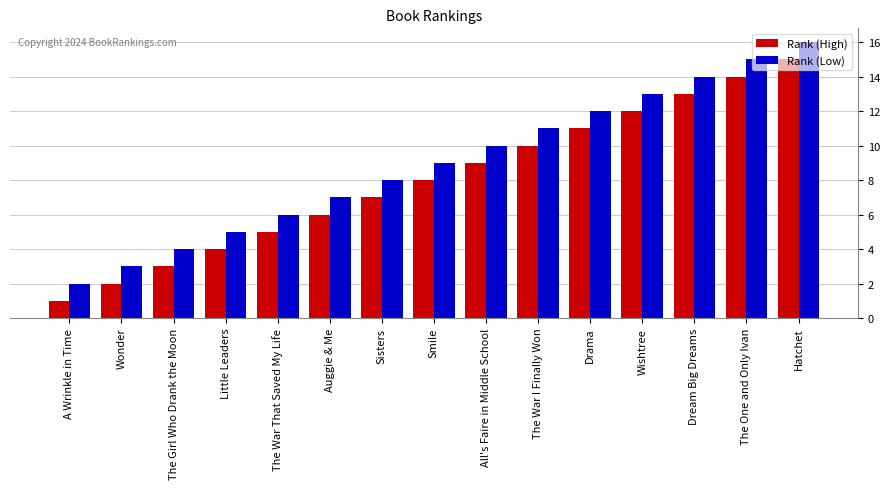

What is the approximate value of Rank (High) at The War I Finally Won, to the nearest 5?

10